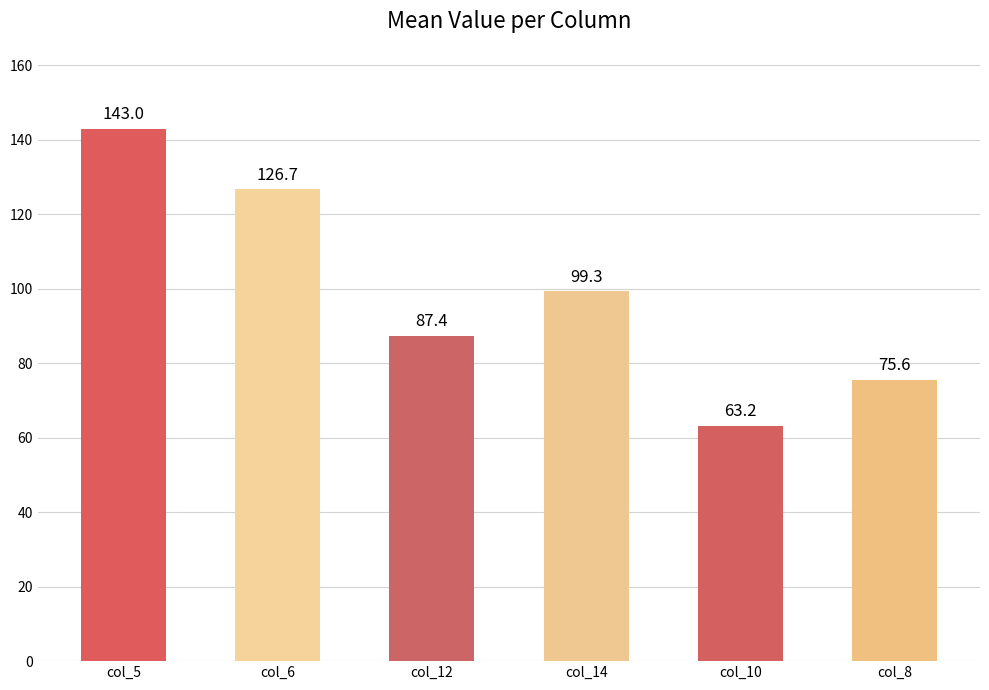

Reading left to right, list all the values displayed in this chart.

143.0	126.7	87.4	99.3	63.2	75.6